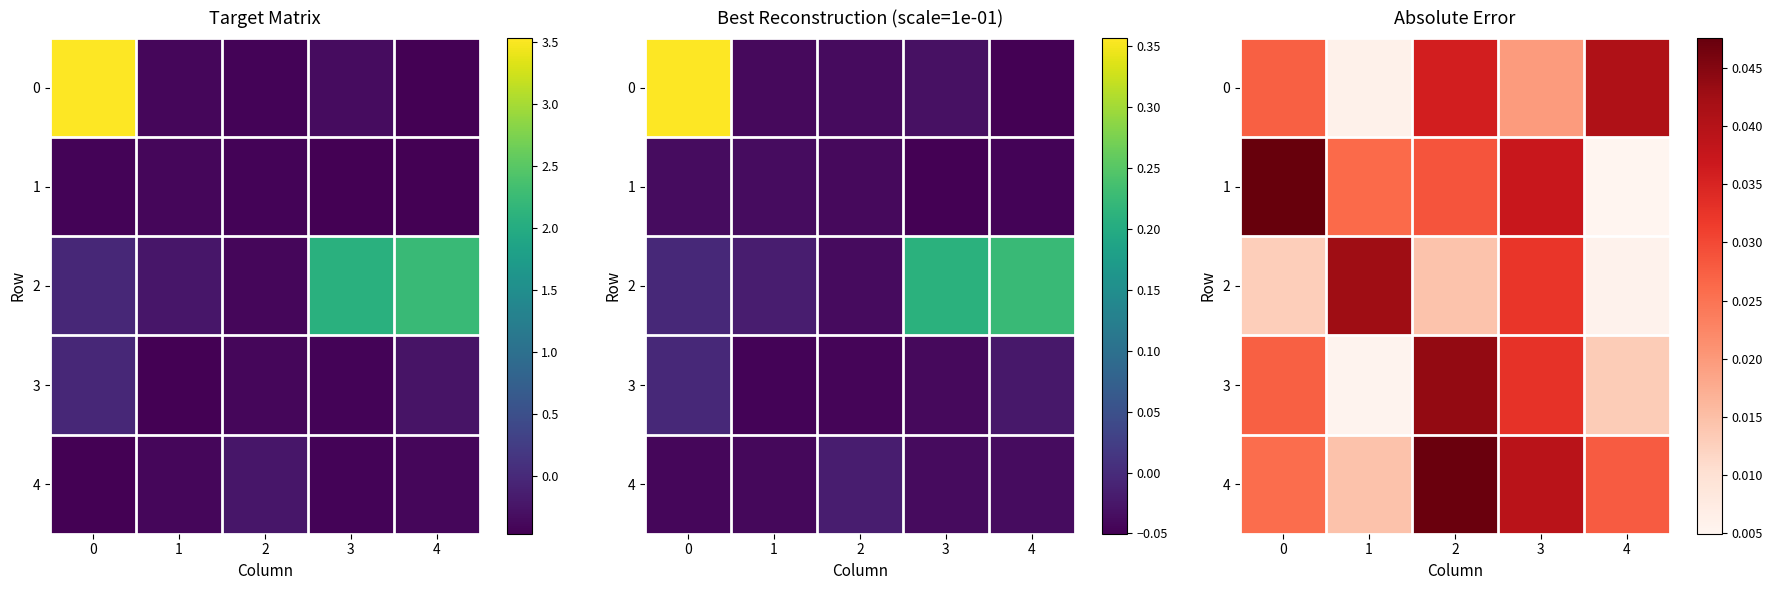

How many 4 values are between 0 and 1?

5